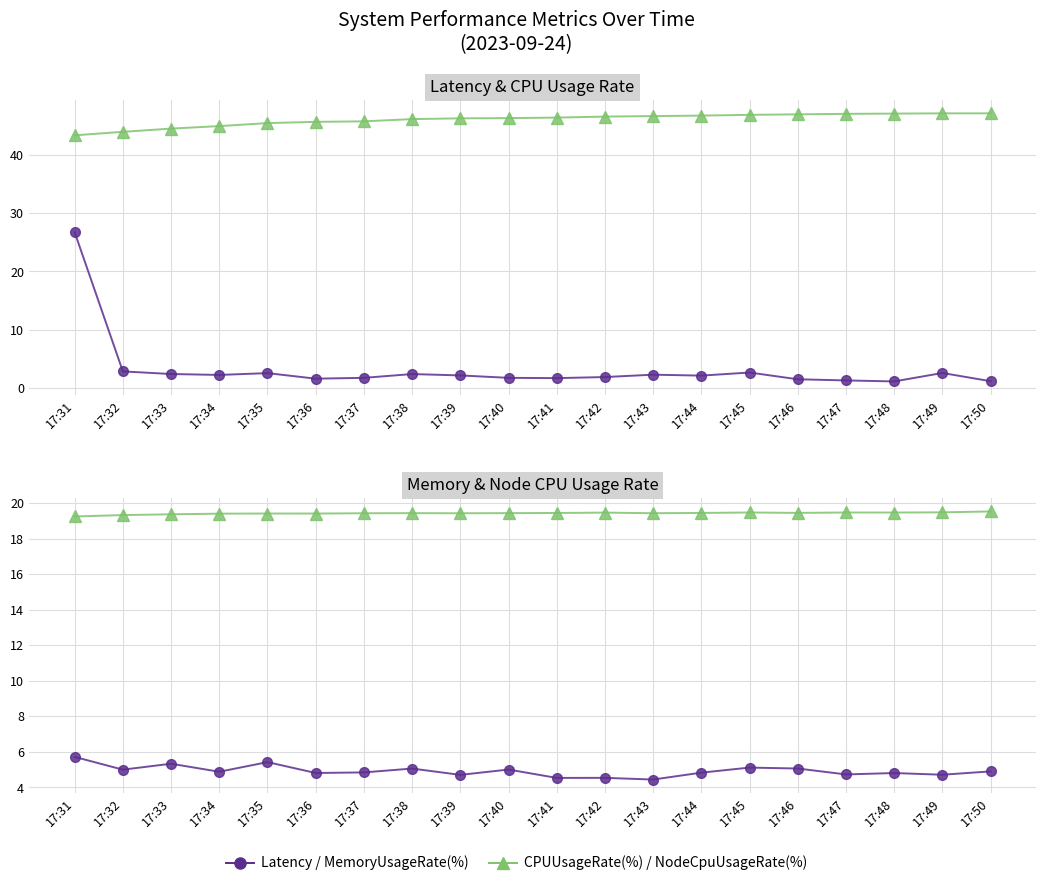

Rank the series at 17:40 from lowest to highest value.

Latency, MemoryUsageRate(%), NodeCpuUsageRate(%), CPUUsageRate(%)